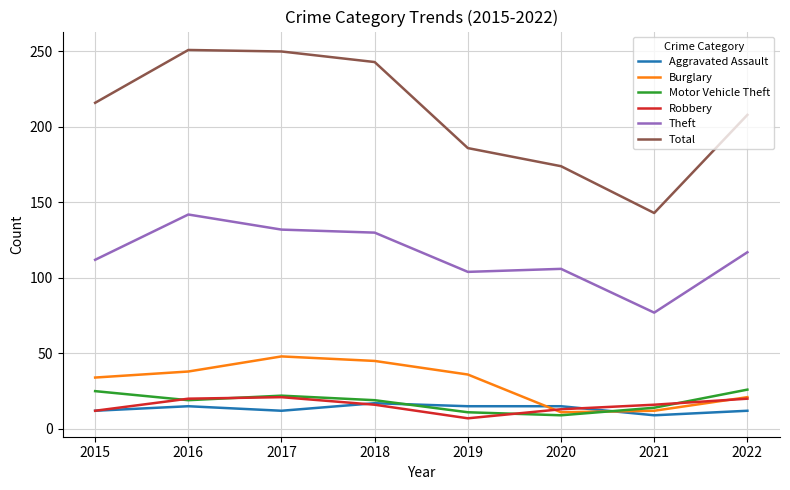

True or false: Aggravated Assault and Theft intersect in this chart.

False